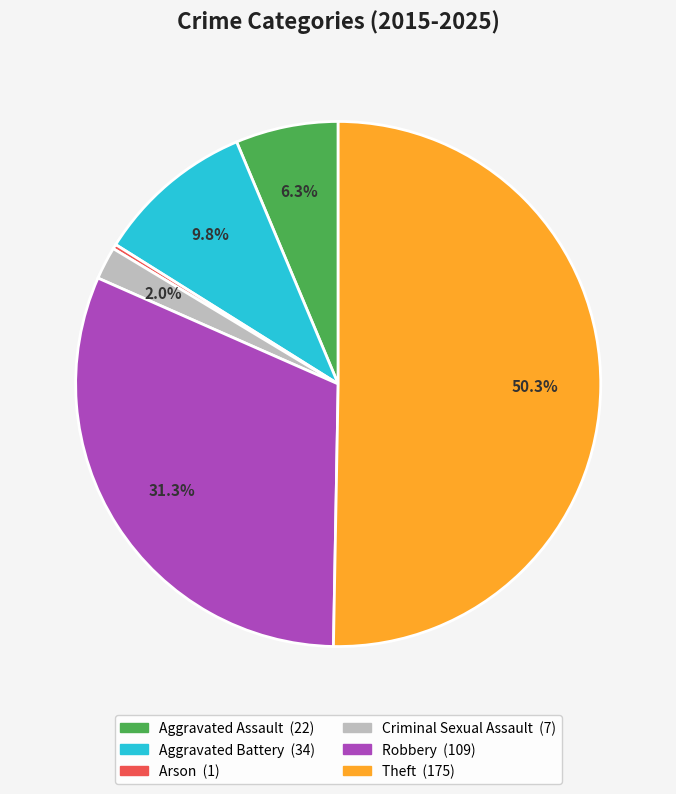

Count the number of slices in the pie.

6